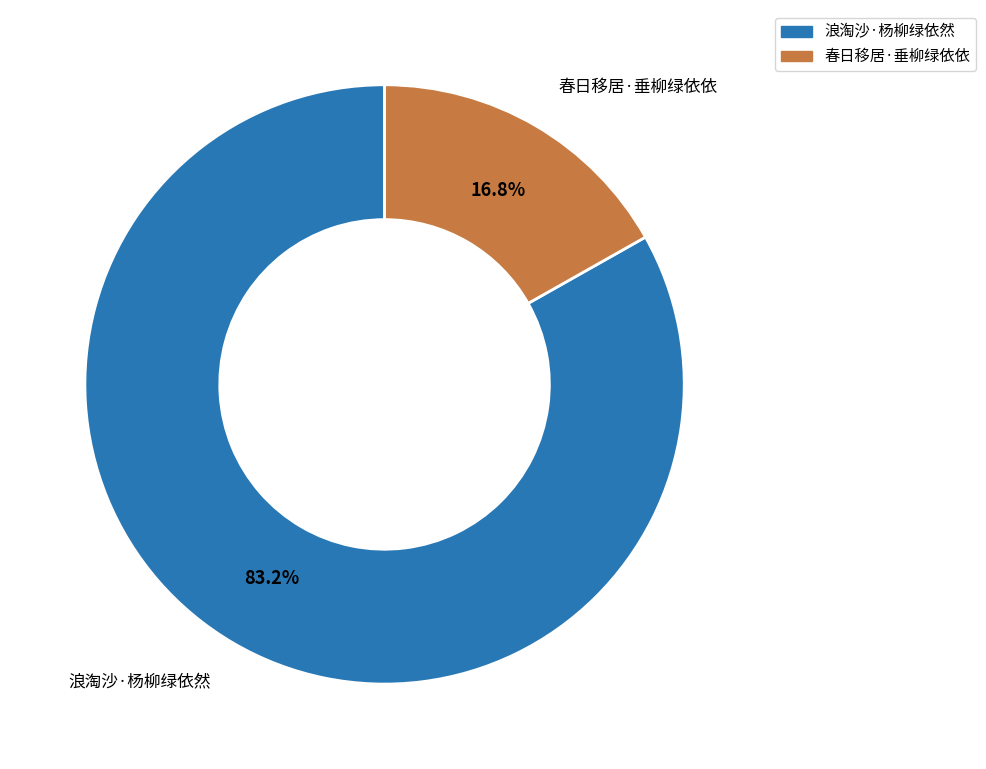

To the nearest percent, what is the combined percentage of 春日移居·垂柳绿依依 and 浪淘沙·杨柳绿依然?

100%